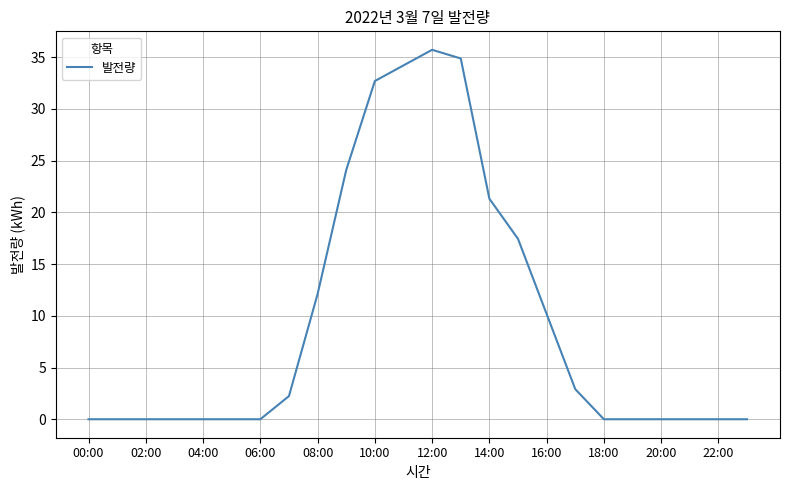

What is the greatest value displayed?

35.7